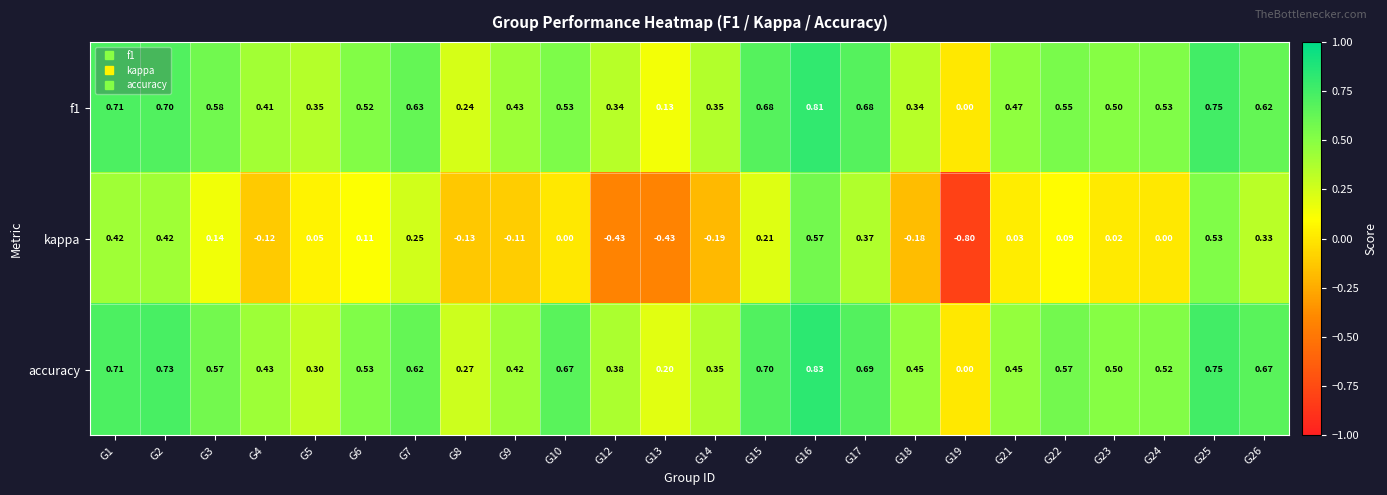

Between G18 and G25, which series saw the biggest shift?

kappa